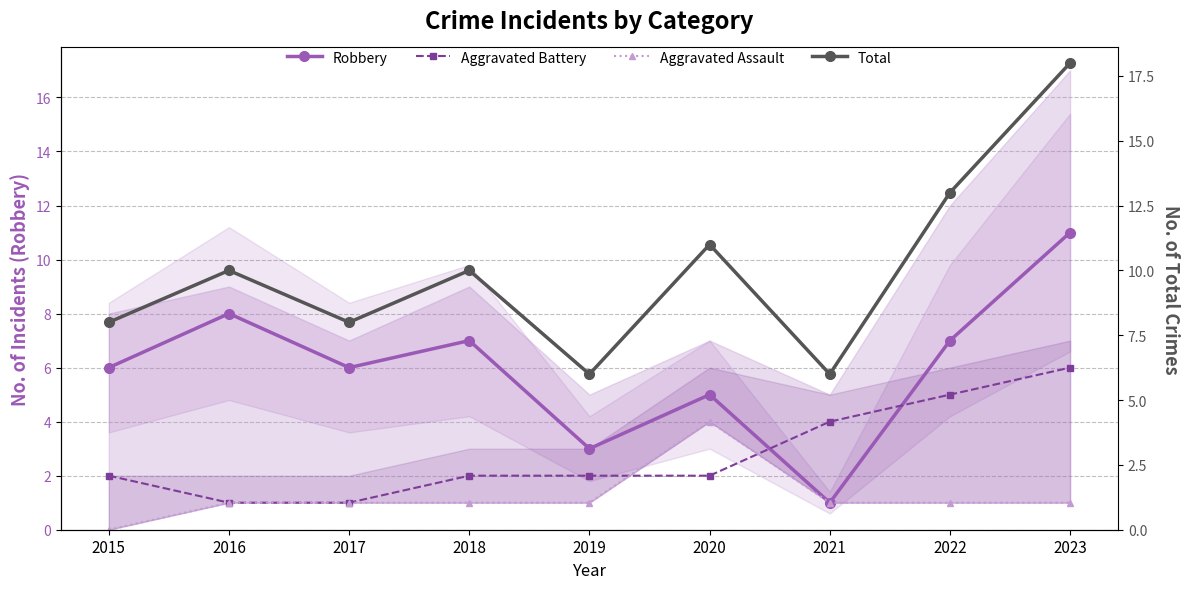

Where does the Aggravated Battery series first go above 2?

2021